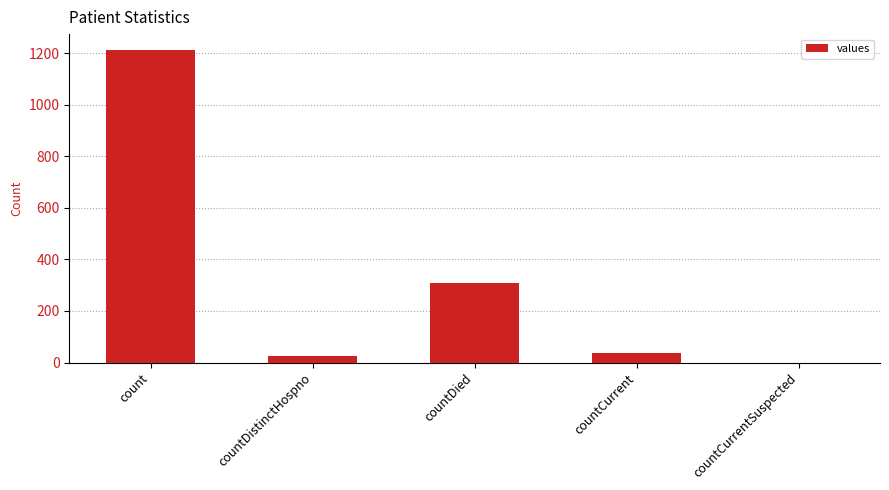

How many values are above zero?

4